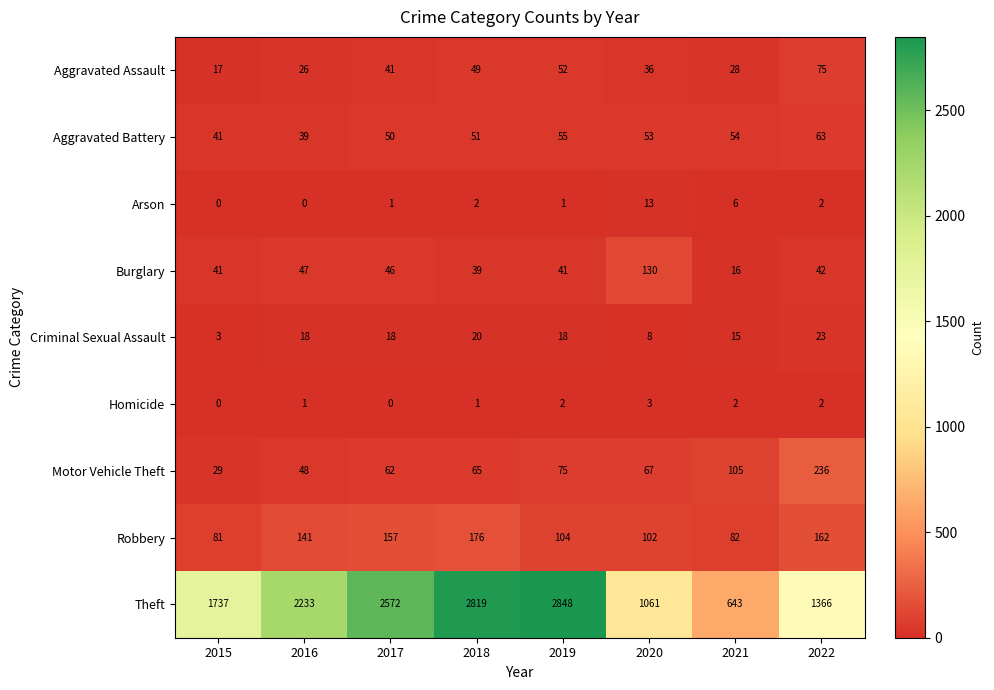

At which category is the sum across all series the highest?

2018